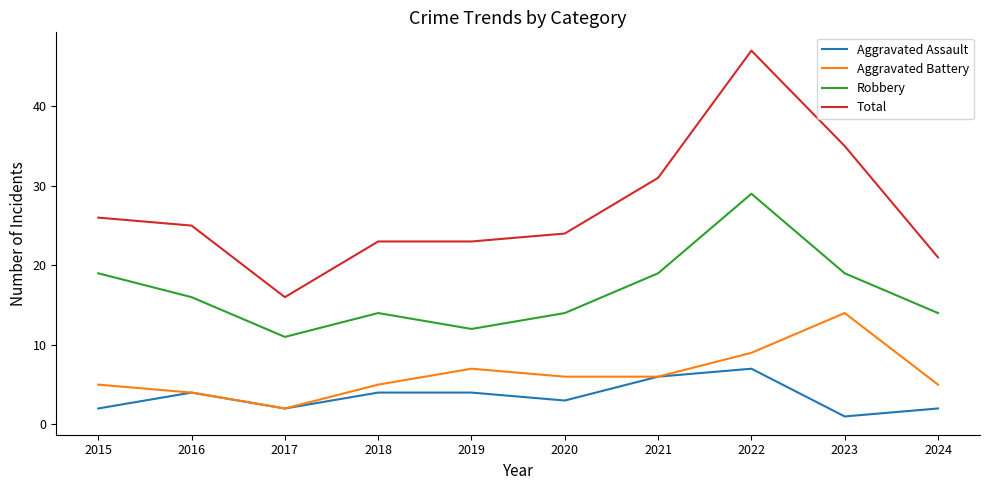

Which label corresponds to the largest value in the chart?

2022